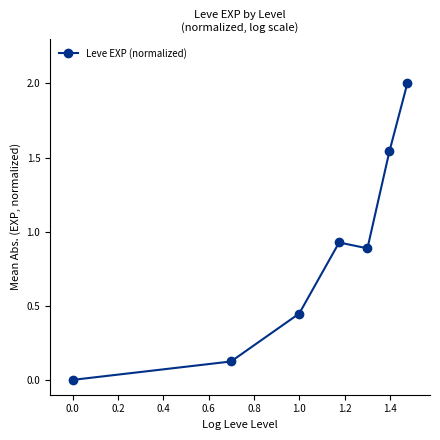

What is the sum of all values?

5.9